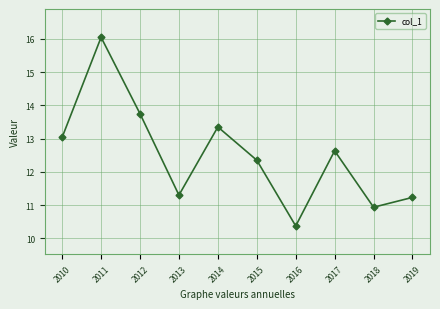

What is the change in value from 2016 to 2018?

+0.6